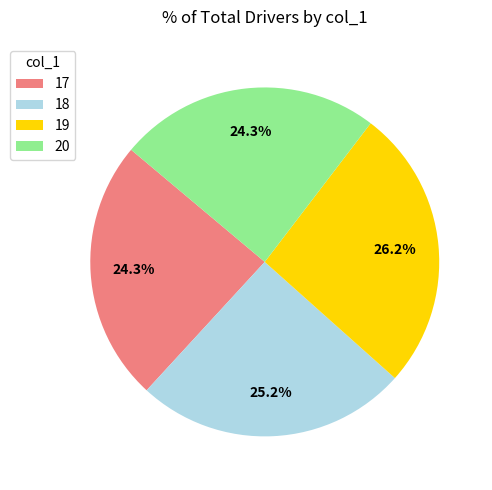

Is there a majority slice in this chart?

No